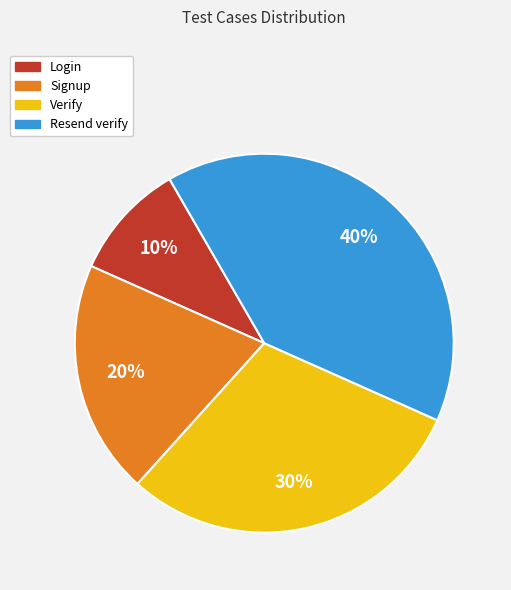

To the nearest percent, what is the combined percentage of Login and Signup?

30%